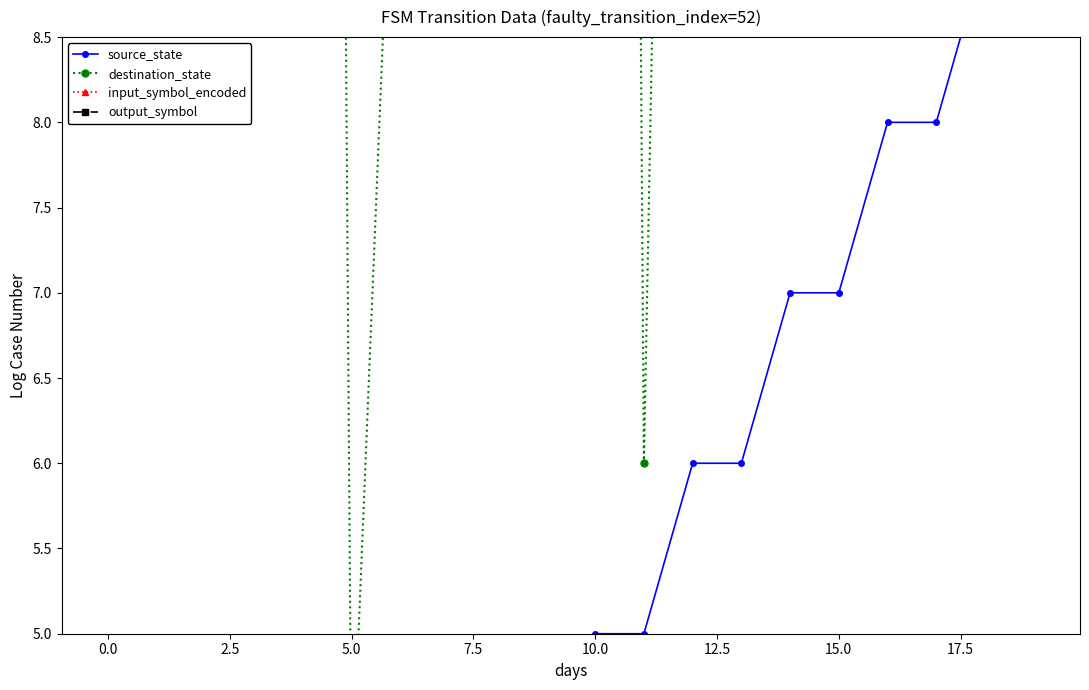

Does the chart display data point markers on the line(s)?

Yes